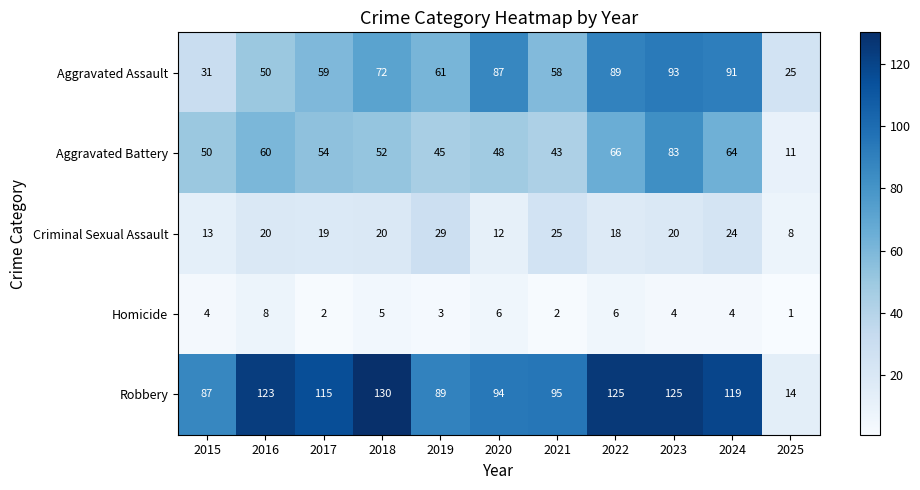

Between 2015 and 2025, which series saw the biggest shift?

Robbery